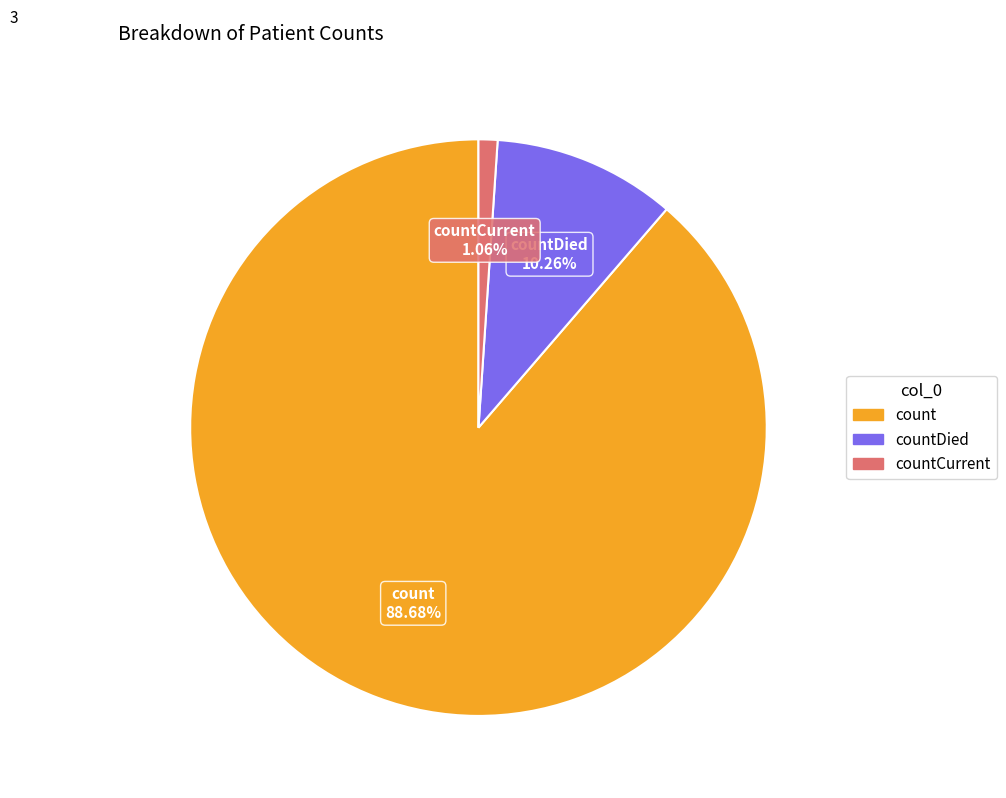

Is there a majority slice in this chart?

Yes